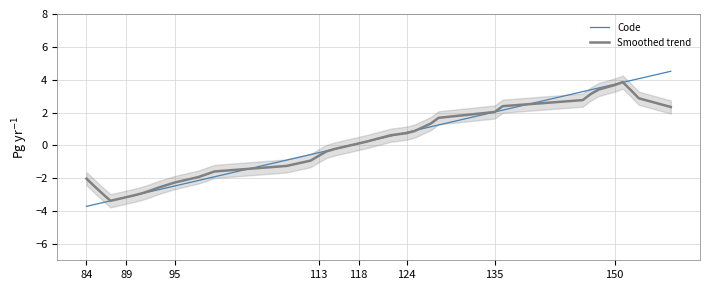

Count the number of categories in the chart.

40